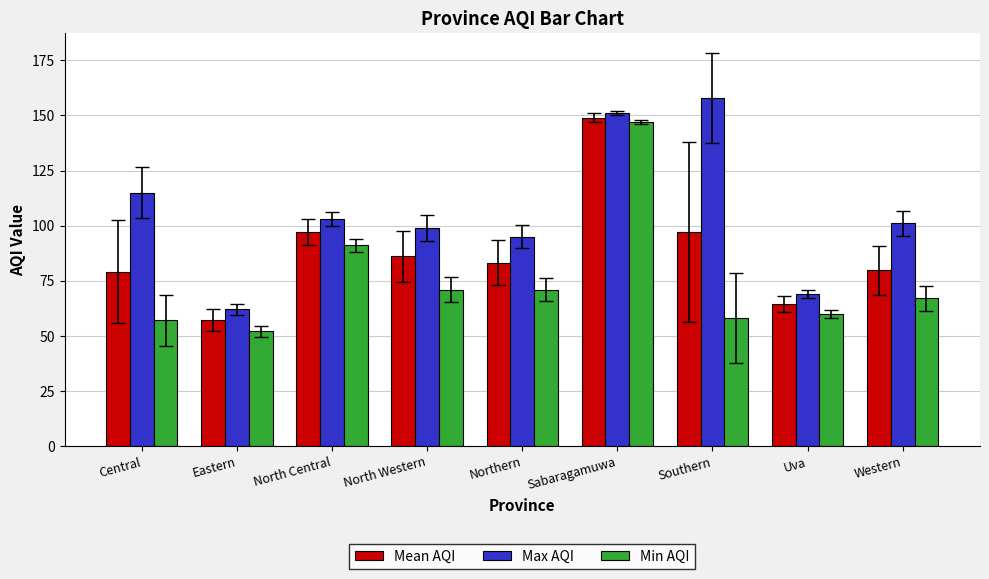

List the series in order of their peak value, highest first.

Max AQI, Mean AQI, Min AQI